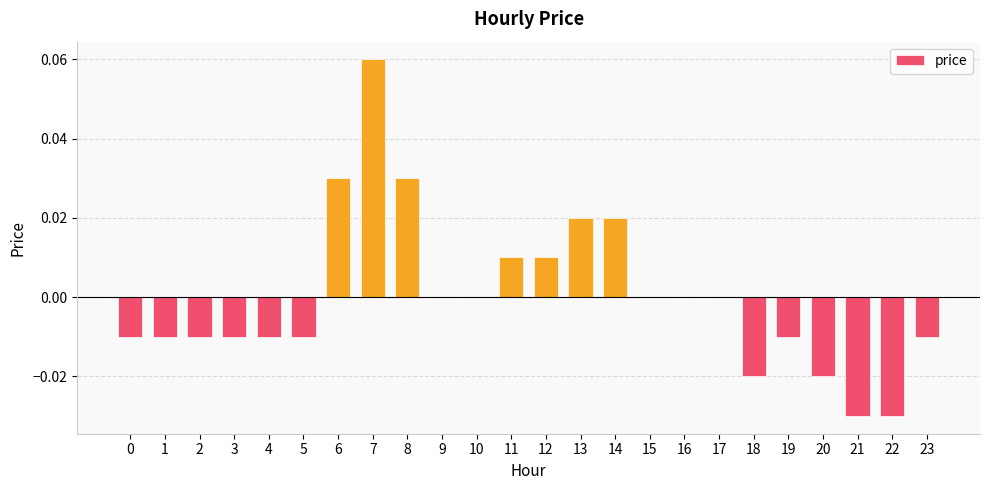

How many series are shown in this chart?

1